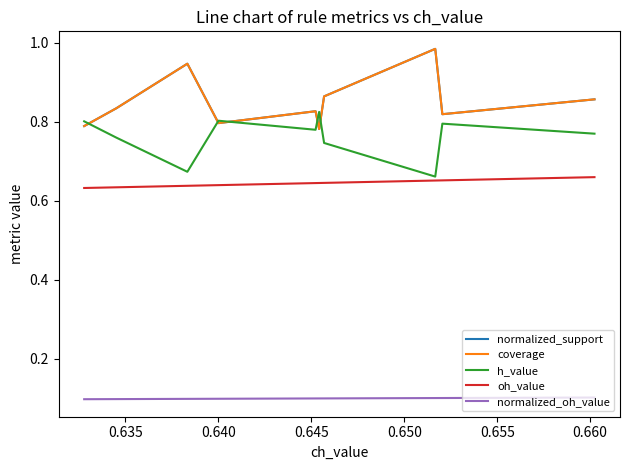

What are all the series names shown in the legend?

normalized_support, coverage, h_value, oh_value, normalized_oh_value